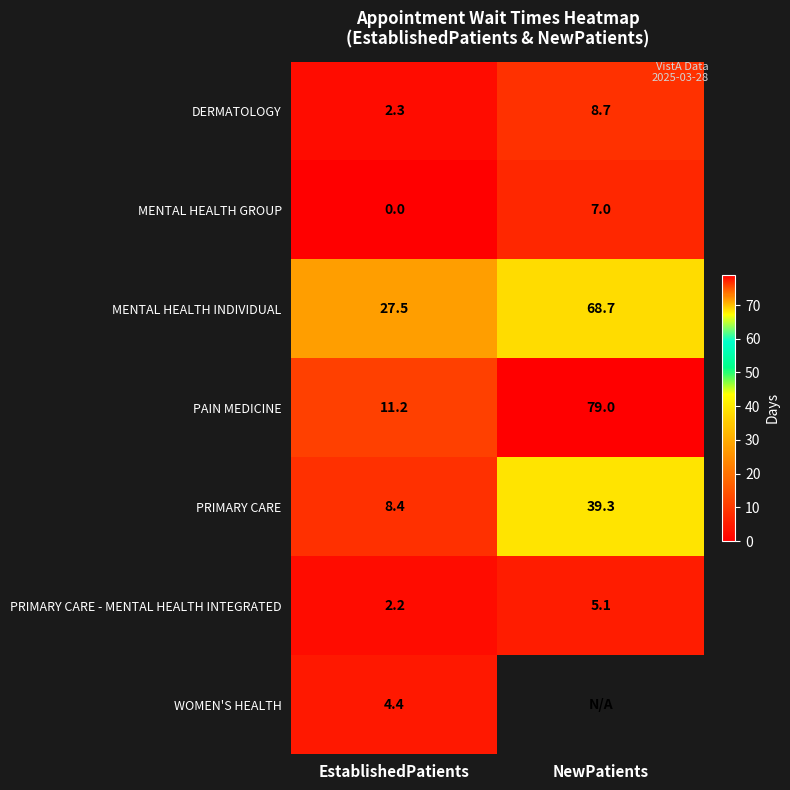

Which has a higher value, EstablishedPatients or NewPatients?

NewPatients